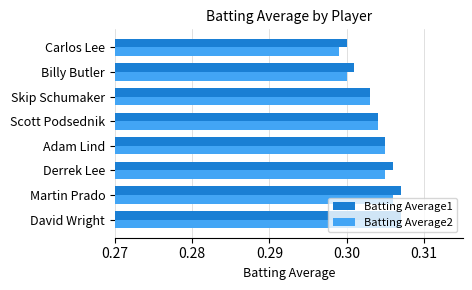

At how many categories does at least one series exceed 0?

8